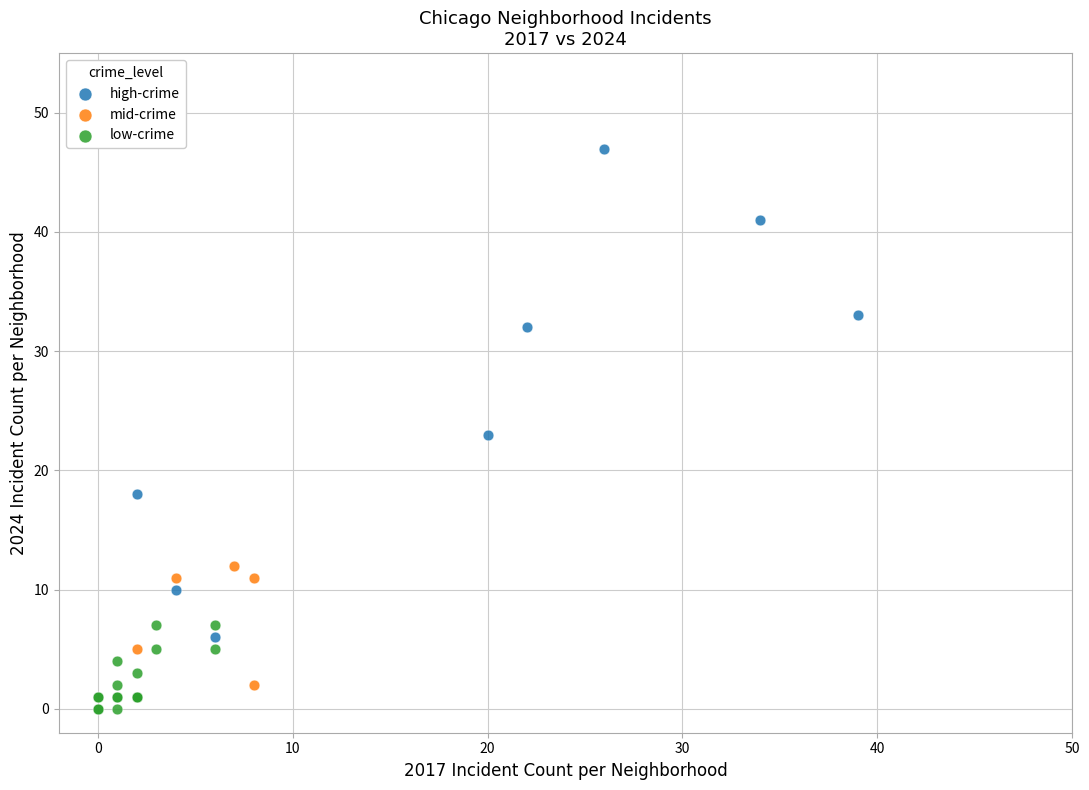

Which series contains the highest Y value?

high-crime